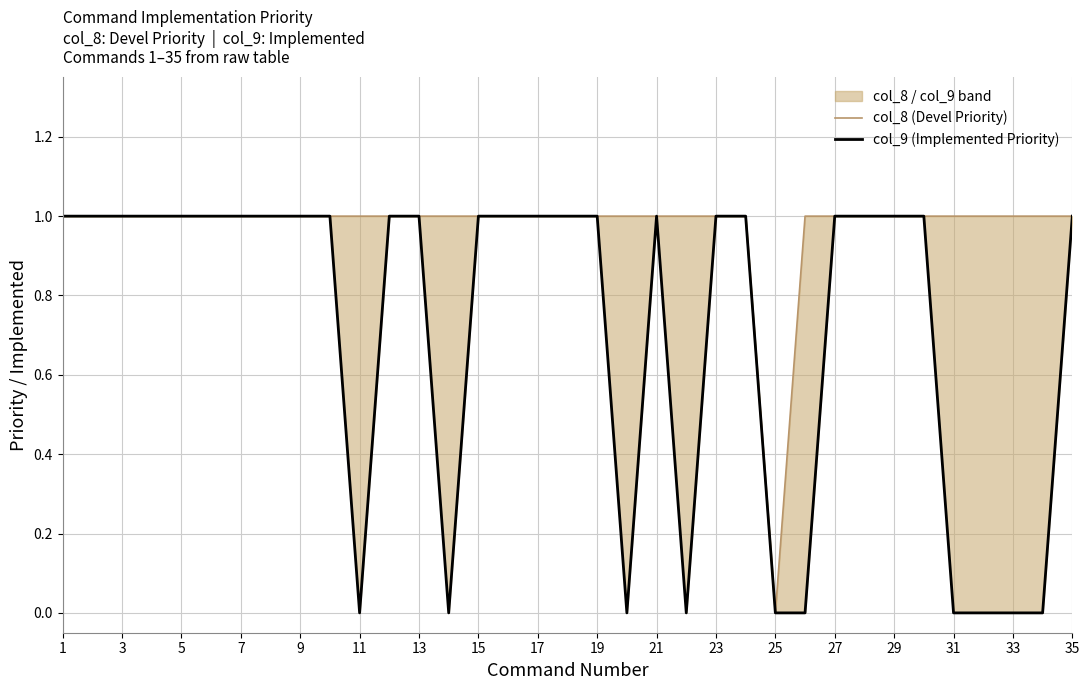

At how many categories does at least one series exceed 0?

34